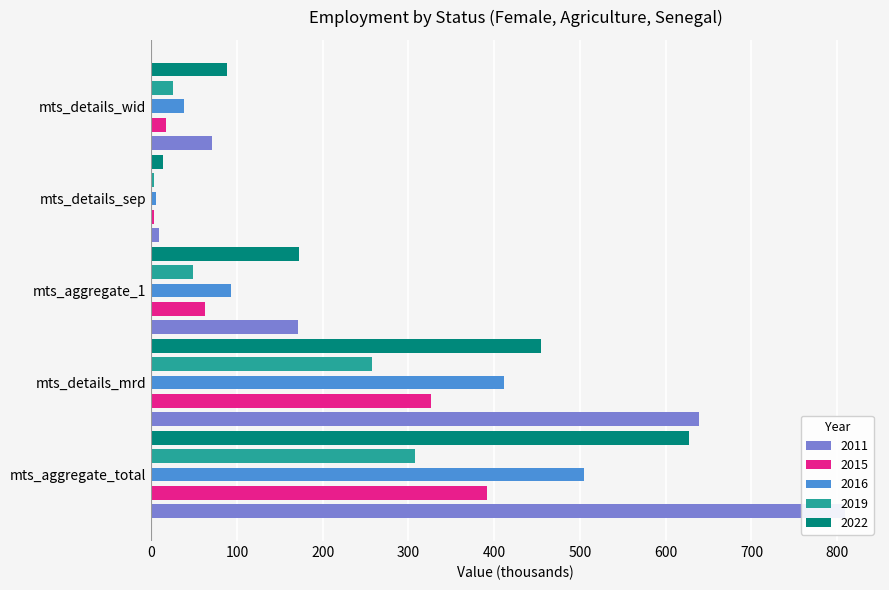

What is the difference between the maximum and second lowest values in the 2011 series?

738.1